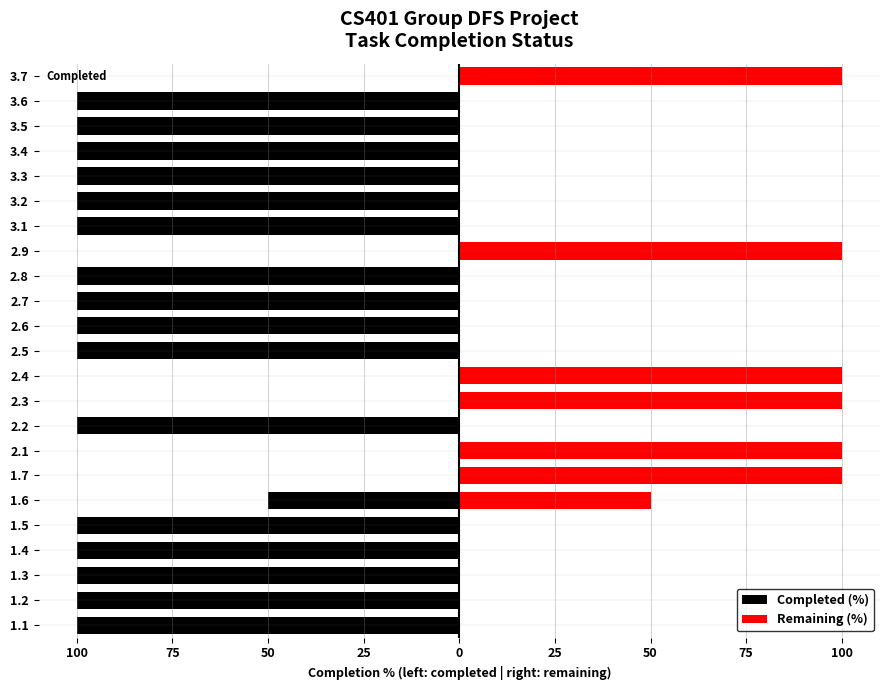

What are all the series names shown in the legend?

Completed (%), Remaining (%)